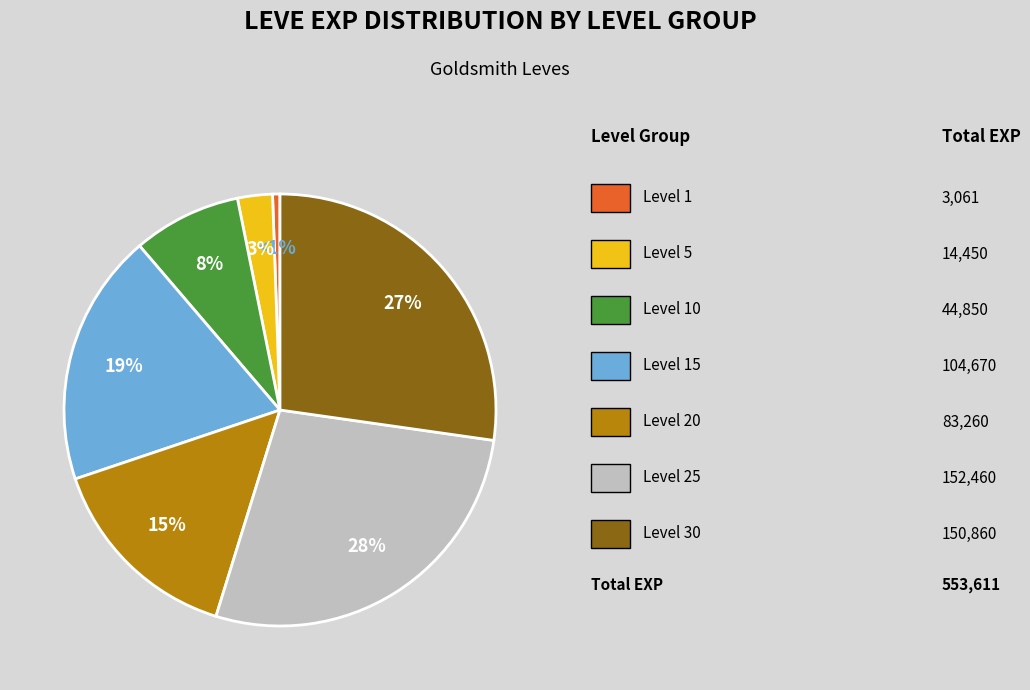

To the nearest percent, what is the difference between the largest and smallest slice percentages?

27%